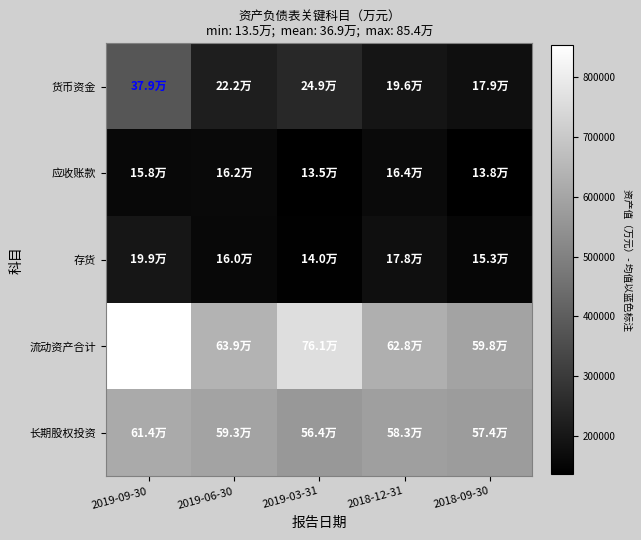

At how many categories does at least one series exceed 571353?

5